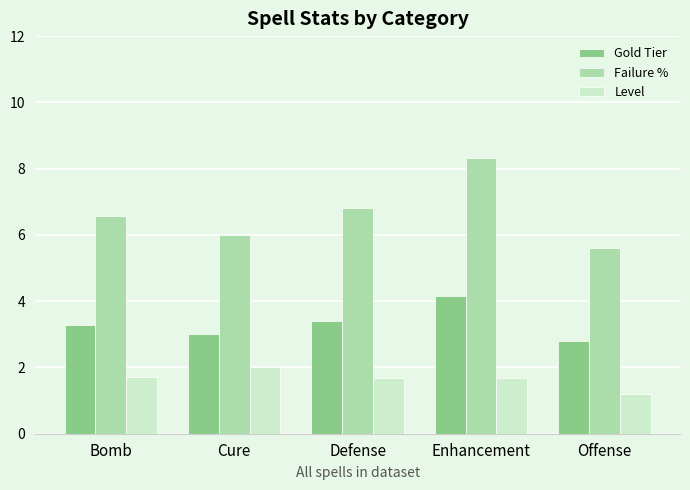

Reading left to right, extract all data points from this chart.

Gold Tier: 3.3	3.0	3.4	4.2	2.8
Failure %: 6.6	6.0	6.8	8.3	5.6
Level: 1.7	2.0	1.7	1.7	1.2